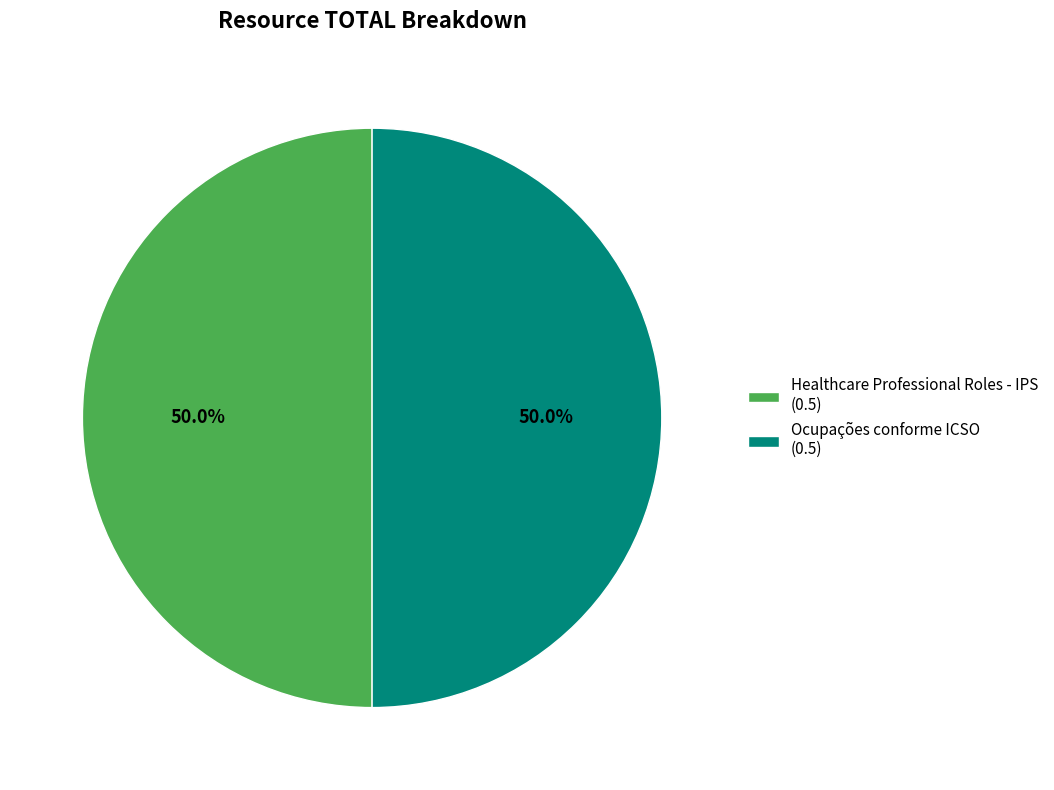

What percentage is NOT represented by Ocupações conforme ICSO (0.5)?

50.0%